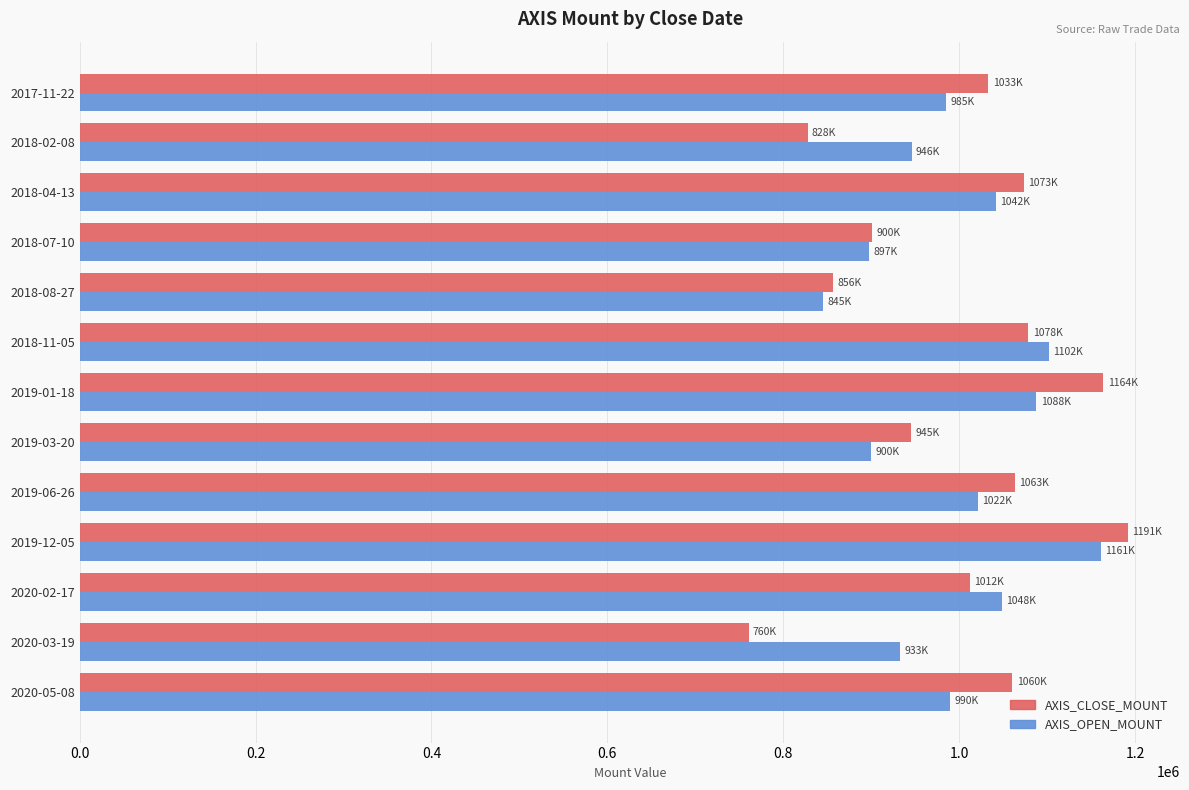

How many data points in AXIS_OPEN_MOUNT are less than 989600?

6